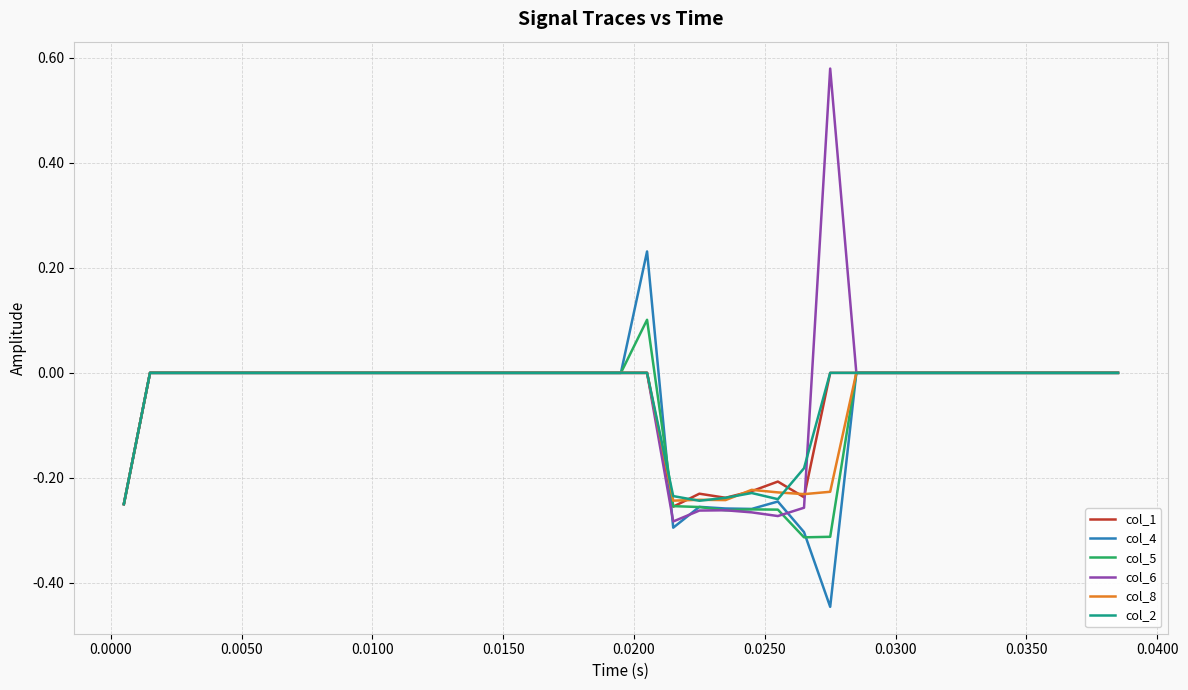

Does the chart display data point markers on the line(s)?

No